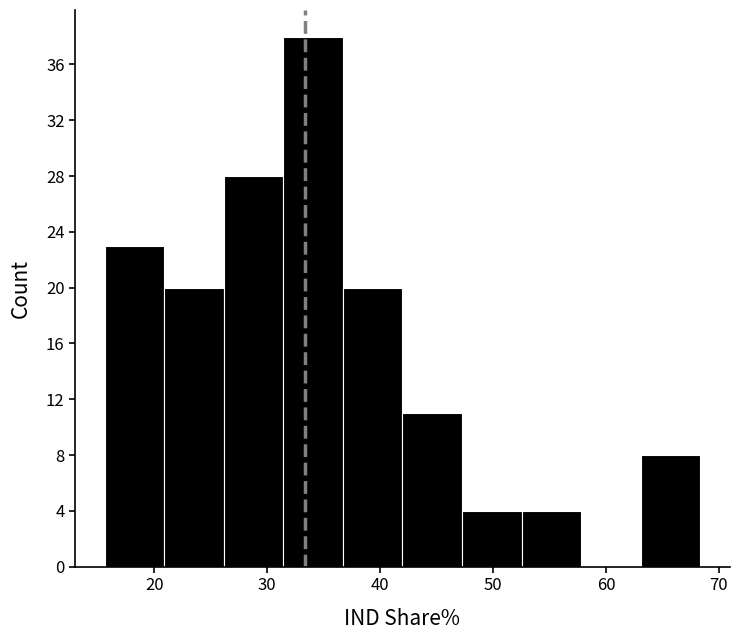

Reading left to right, transcribe this chart: for each bar, give the range it covers on the x-axis and its height. Neither the bar edges nor the heights are printed on the chart, so give them approximately, as read against the axes.

16 to 21: 23
21 to 26: 20
26 to 31: 28
31 to 37: 38
37 to 42: 20
42 to 47: 11
47 to 53: 4
53 to 58: 4
58 to 63: 0
63 to 68: 8